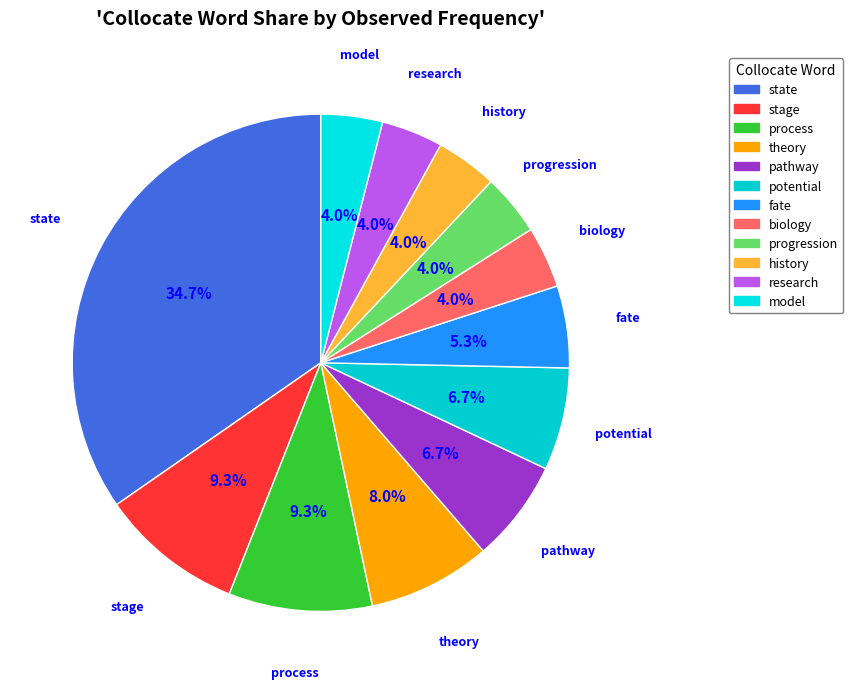

What percentage is NOT represented by process?

90.7%